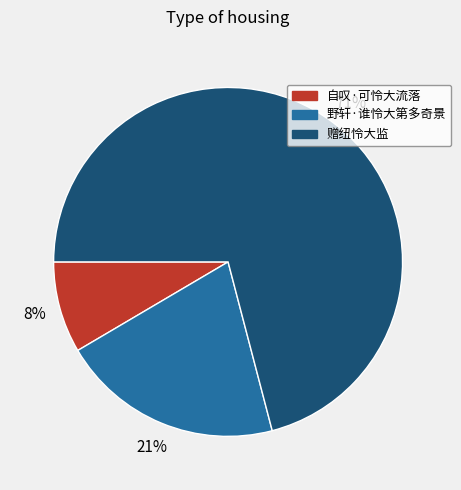

Count the number of slices in the pie.

3